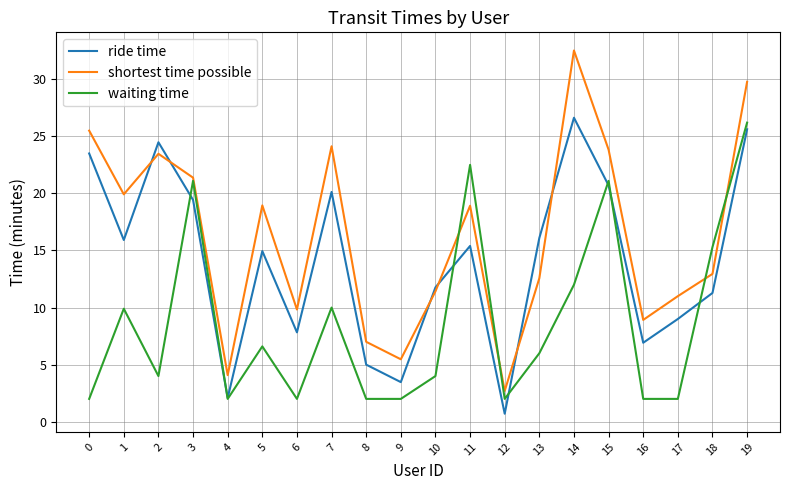

What is the sum of all shortest time possible values?

324.3